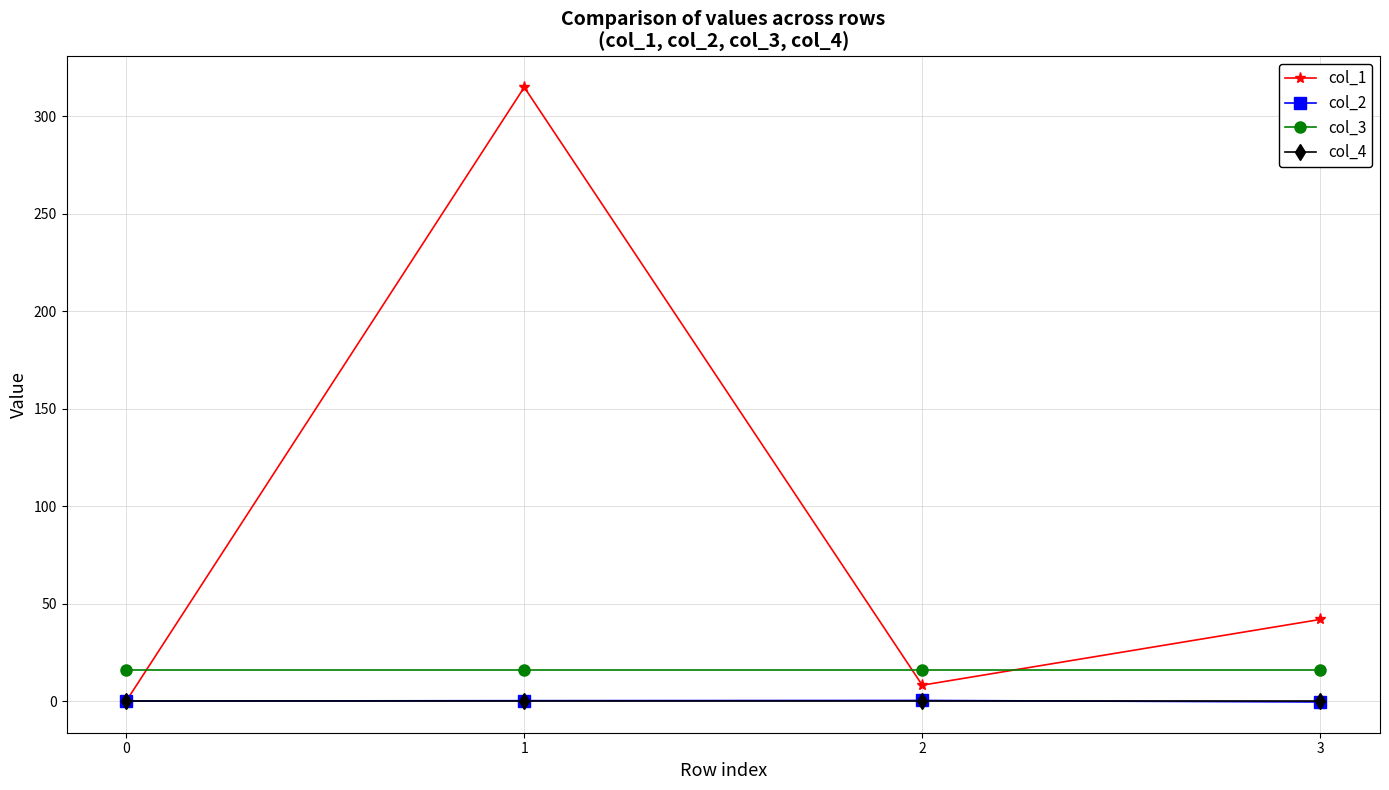

Is it true that col_1 equals 160.1 at 0?

False